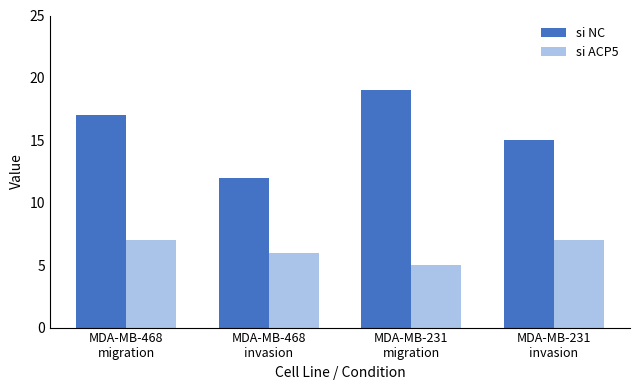

What is the difference between the second highest and minimum values in the si ACP5 series?

2